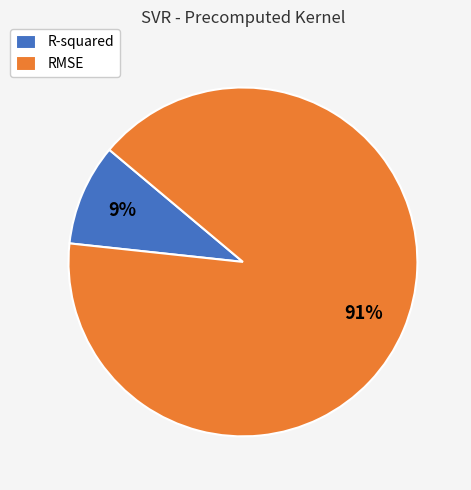

What is the ratio of the value at R-squared to the value at RMSE?

0.1